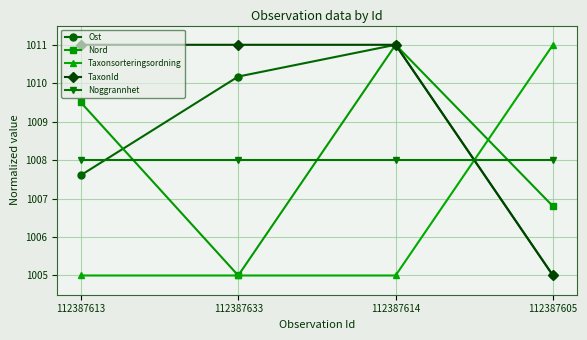

At how many categories does at least one series exceed 1009?

4